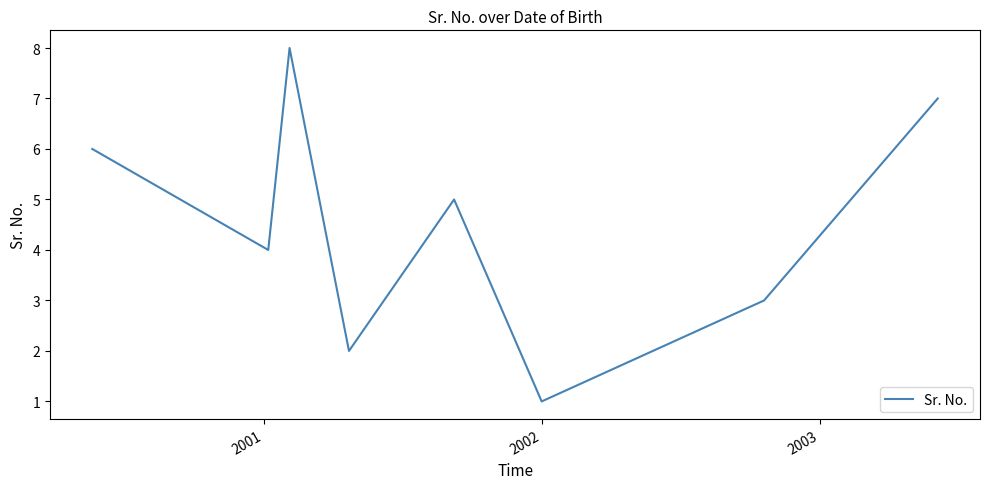

What is the difference between the maximum and second lowest values?

6